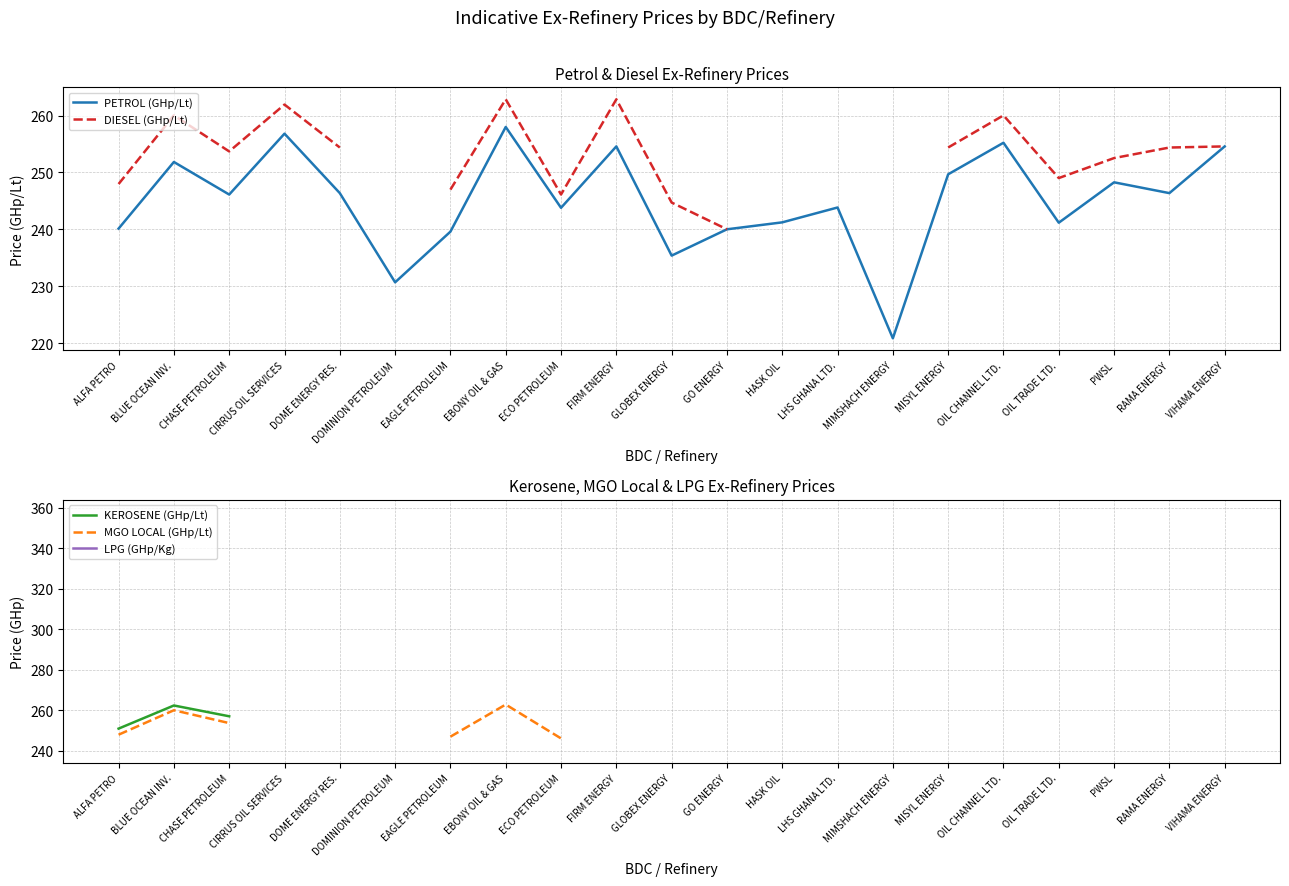

At which category is the sum across all series the highest?

PWSL